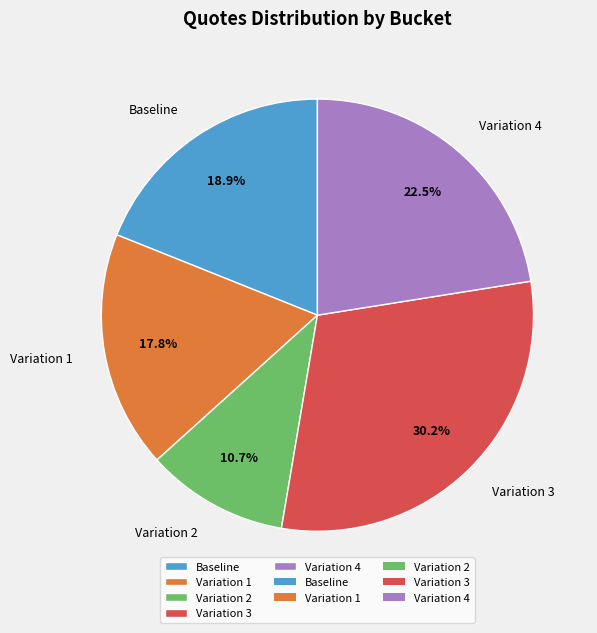

Rank the categories by value from lowest to highest.

Variation 2, Variation 1, Baseline, Variation 4, Variation 3